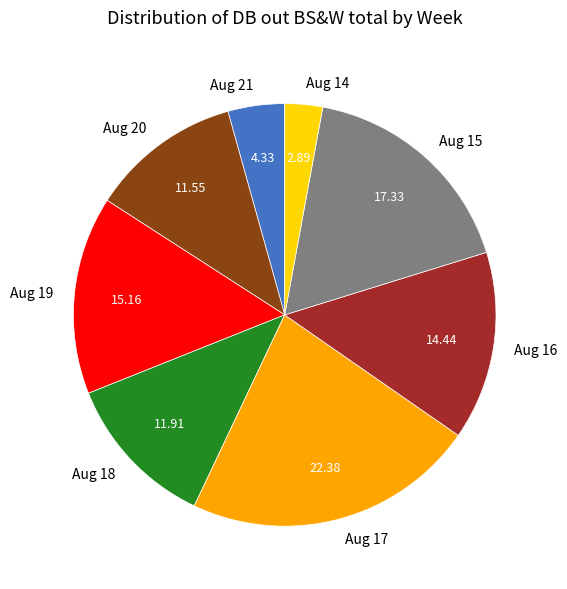

Which has a higher value, Aug 20 or Aug 21?

Aug 20